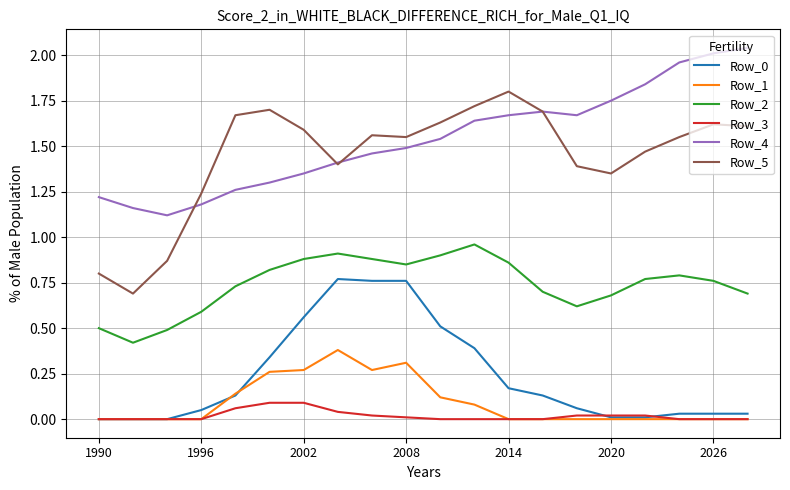

True or false: Row_0 and Row_5 cross at least once.

False